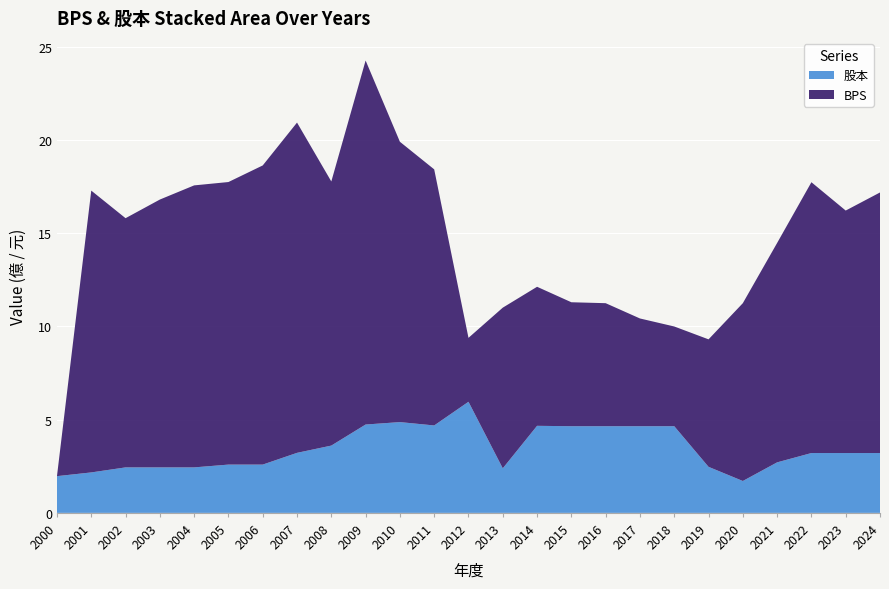

Reading right to left, extract all data points from this chart.

BPS: 14.0	13.0	14.5	11.8	9.5	6.8	5.3	5.8	6.6	6.7	7.5	8.6	3.4	13.7	15.0	19.5	14.2	17.7	16.1	15.2	15.1	14.4	13.4	15.1	0.0
股本: 3.2	3.2	3.2	2.7	1.7	2.5	4.7	4.7	4.7	4.7	4.7	2.4	6.0	4.7	4.9	4.7	3.6	3.2	2.6	2.6	2.4	2.4	2.4	2.2	2.0